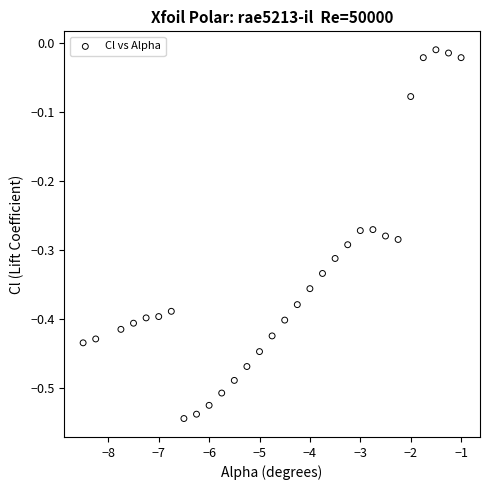

What is the range of Y values (max minus min)?

0.5